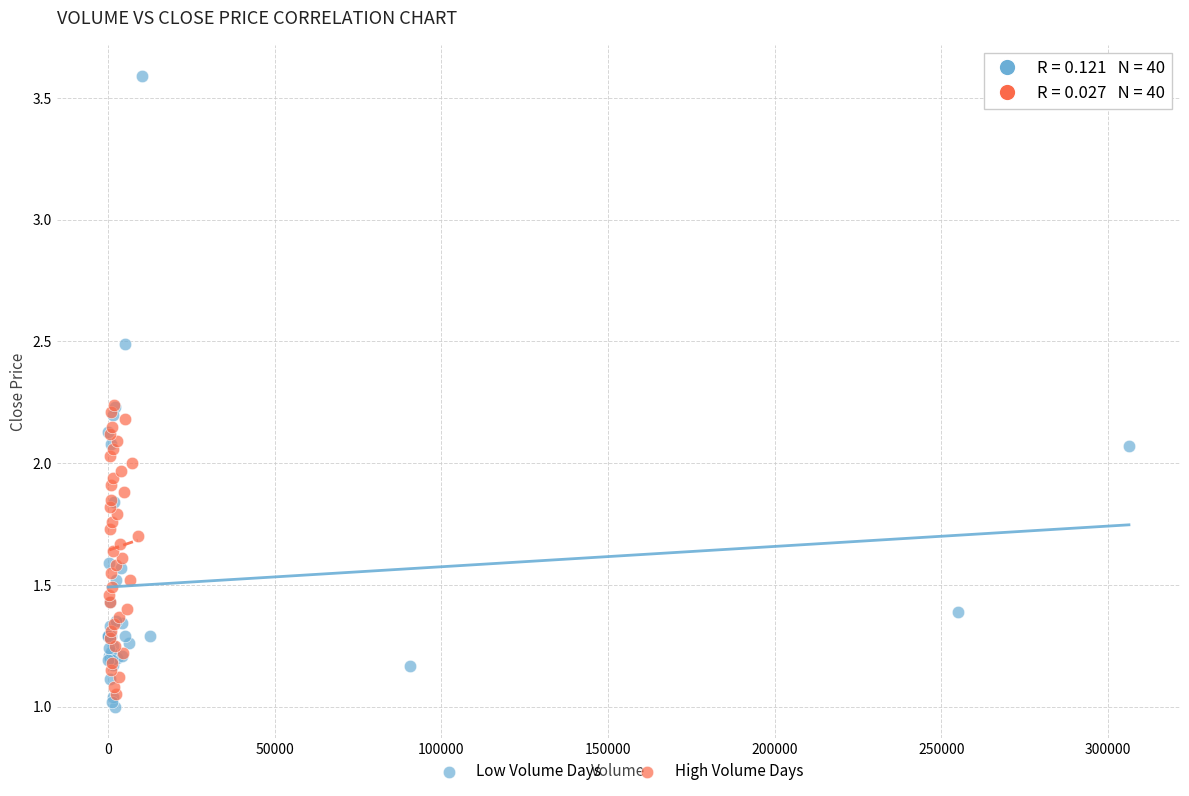

Which series reaches the minimum Y coordinate?

Low Volume Days